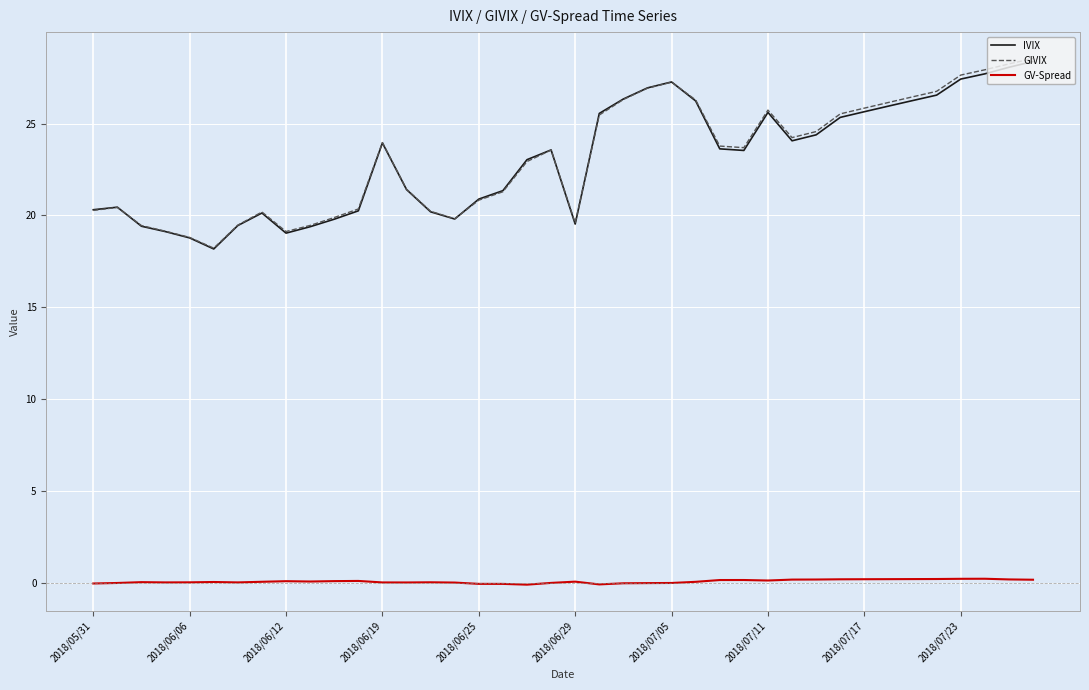

True or false: GV-Spread and GIVIX cross at least once.

False